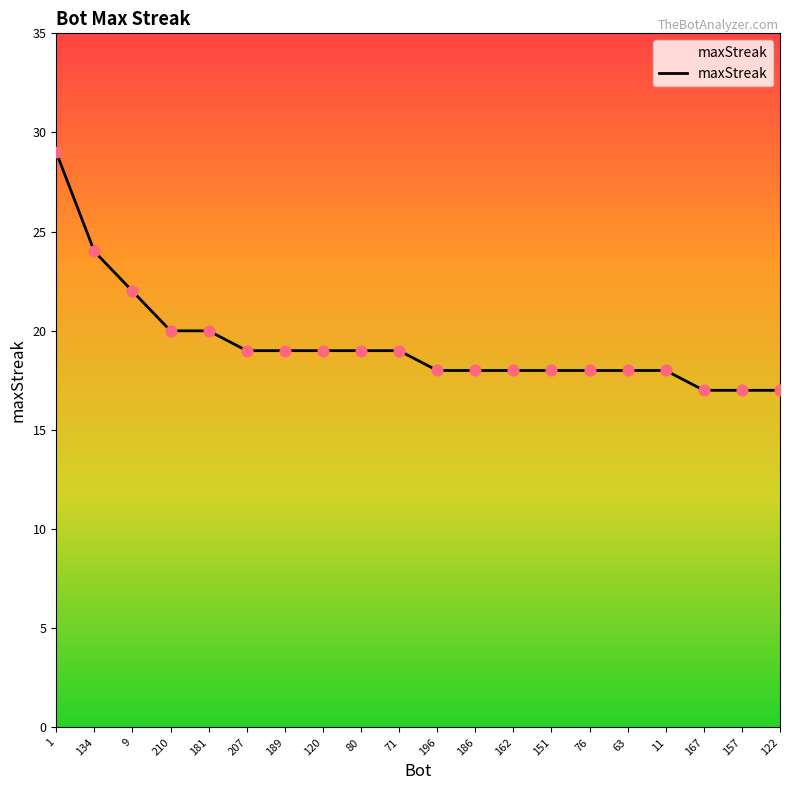

Which has a higher value, 80 or 162?

80